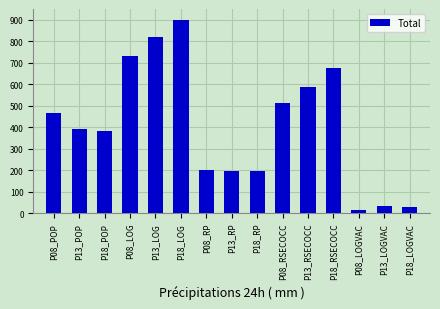

What is the greatest value displayed?

899